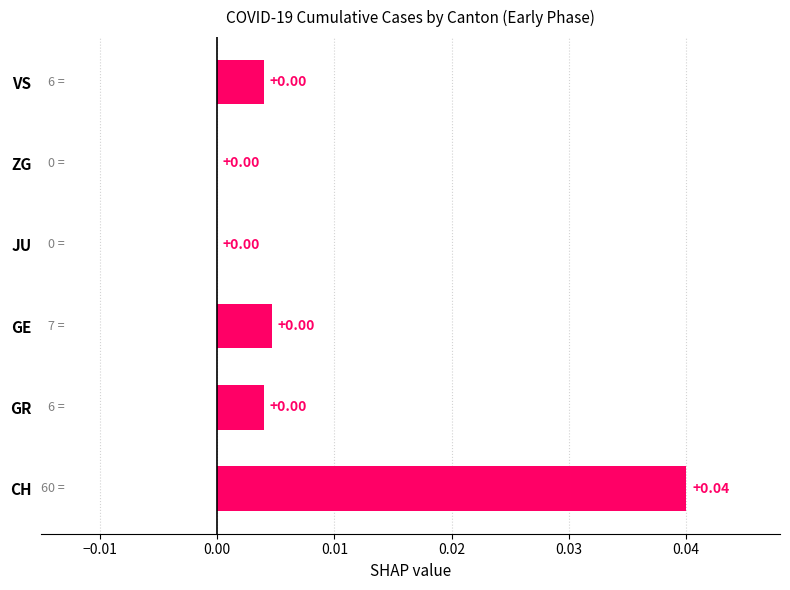

Between JU and CH, which is larger?

CH